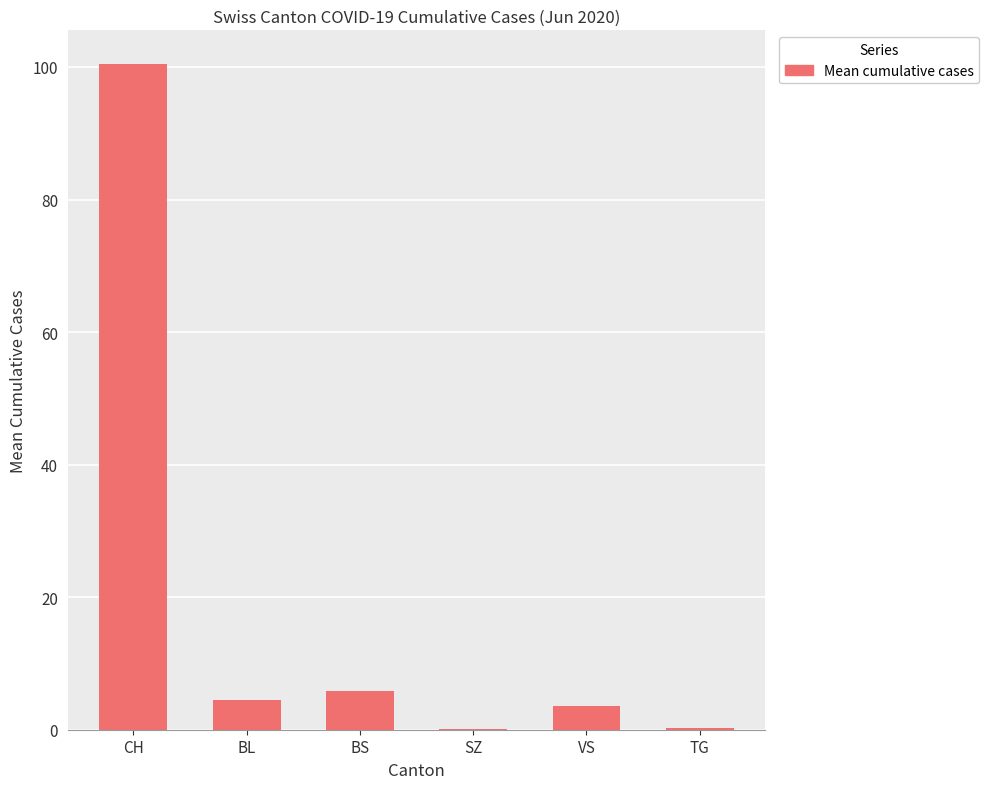

What is the sum of all values?

114.8